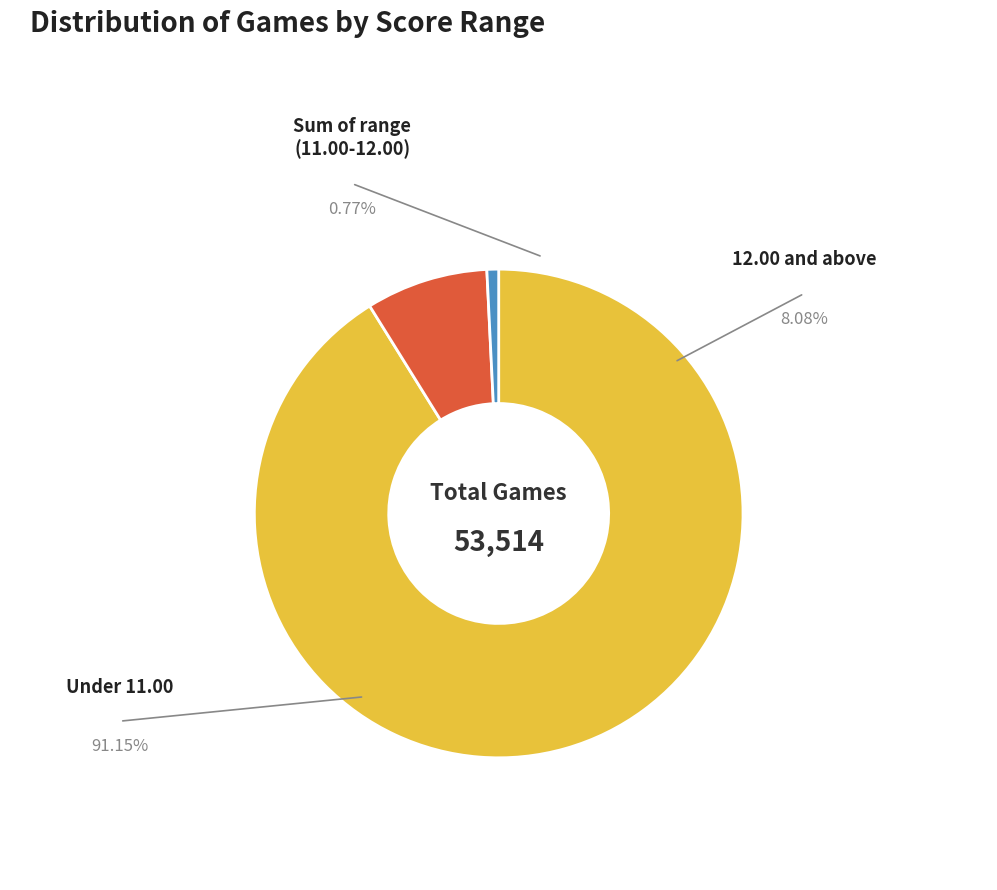

What is the change in value from 12.00 and above to Sum of range (11.00-12.00)?

-3910